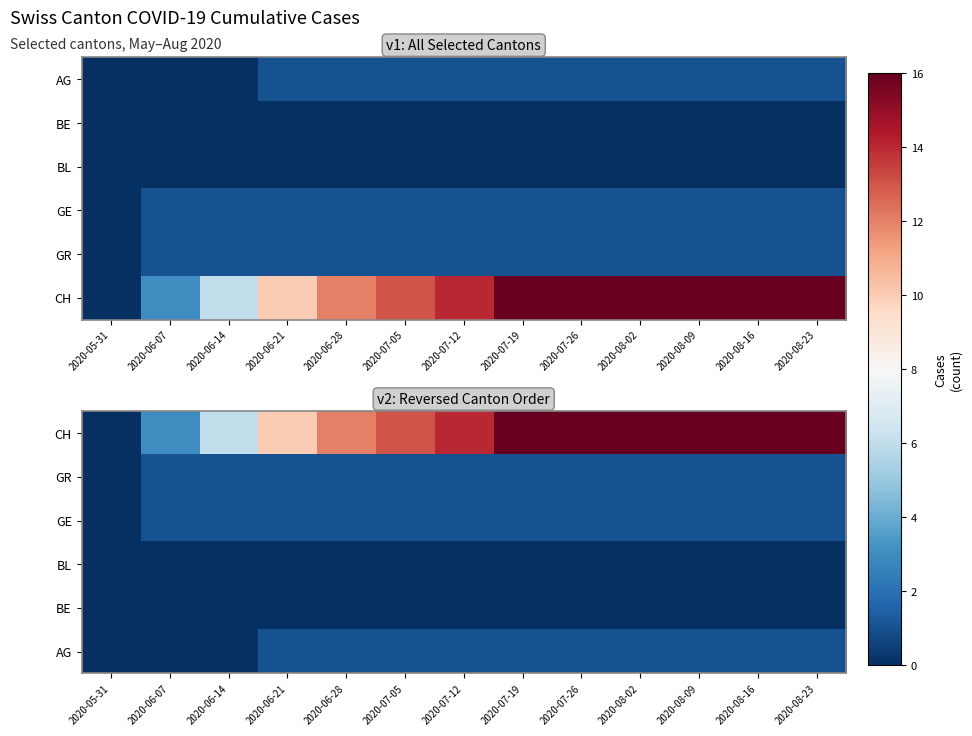

Is the value of GR at 2020-08-09 greater than the value of AG at 2020-07-05?

No